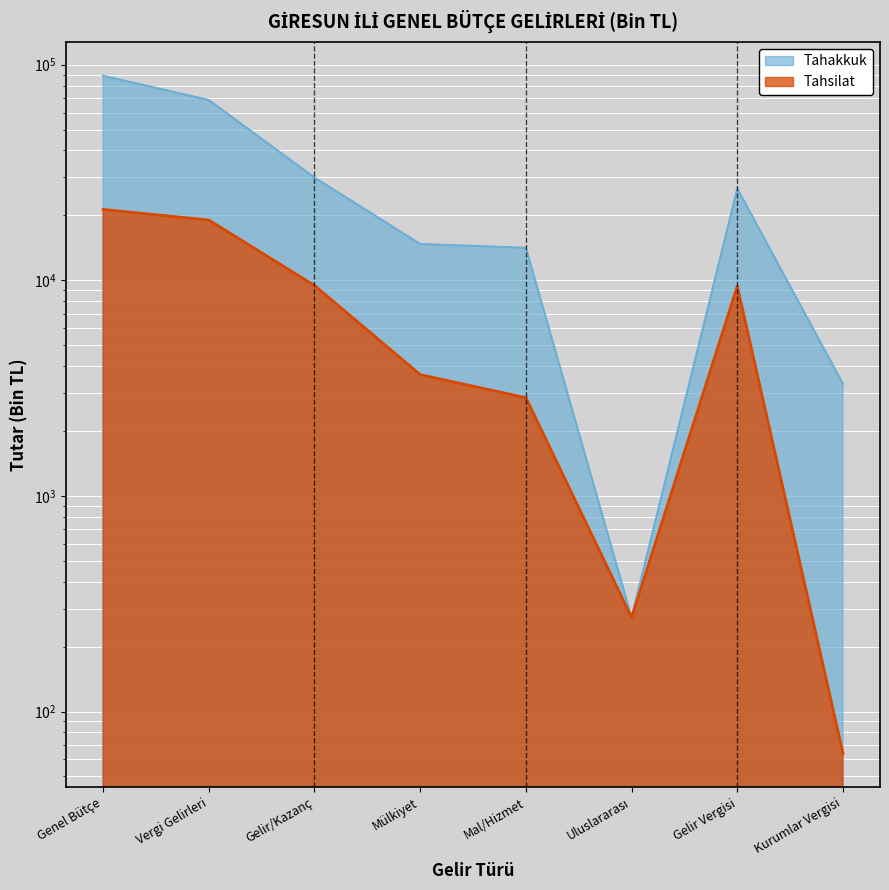

What is the approximate value of Tahsilat at Genel Bütçe?

21306